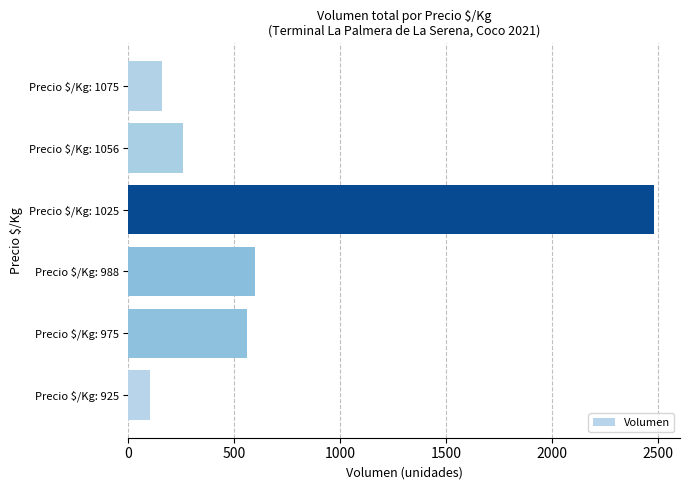

Reading bottom to top, what are all the values shown in this chart?

100	560	600	2480	260	160